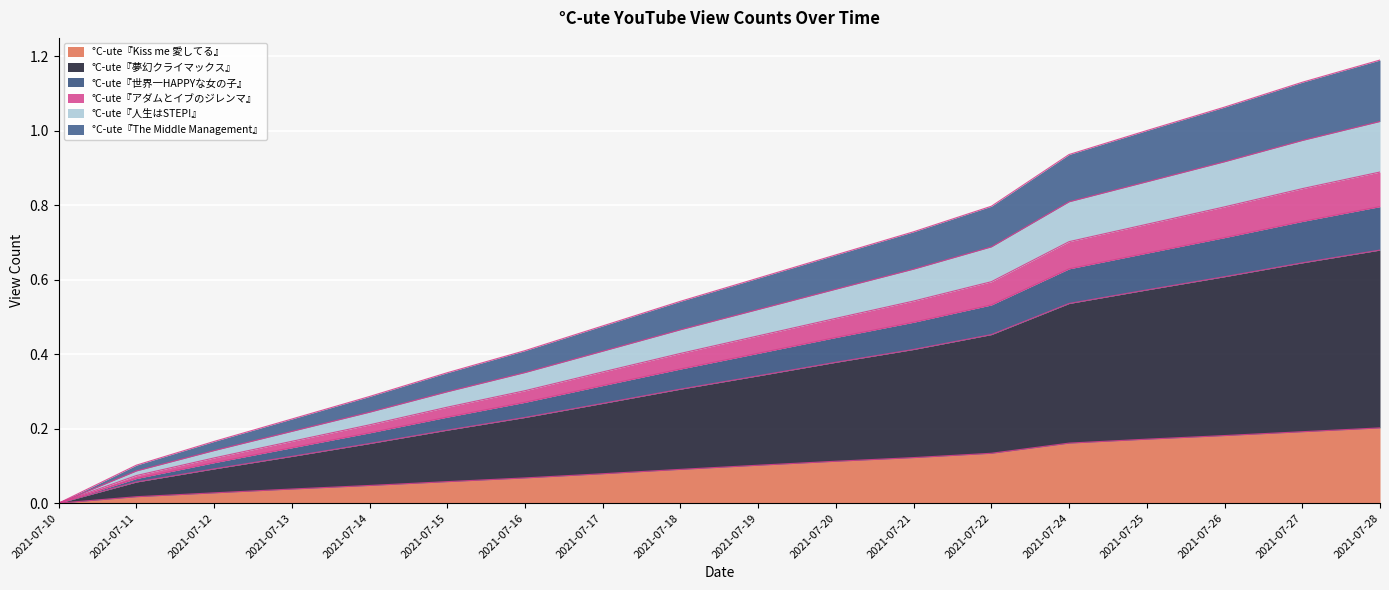

What is the total value across all series at 2021-07-22?

0.8